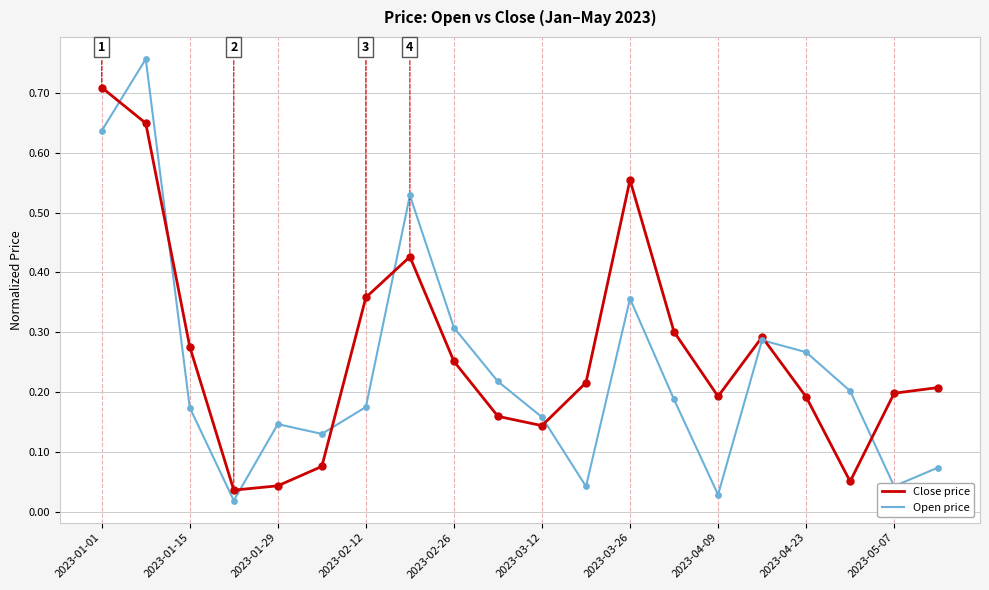

Which series has the largest range (max minus min)?

Open price